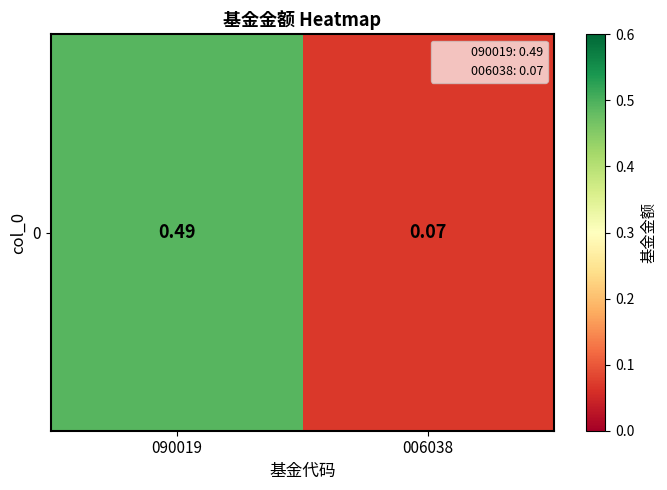

The chart shows a value of 0.1 at 006038. True or false?

True